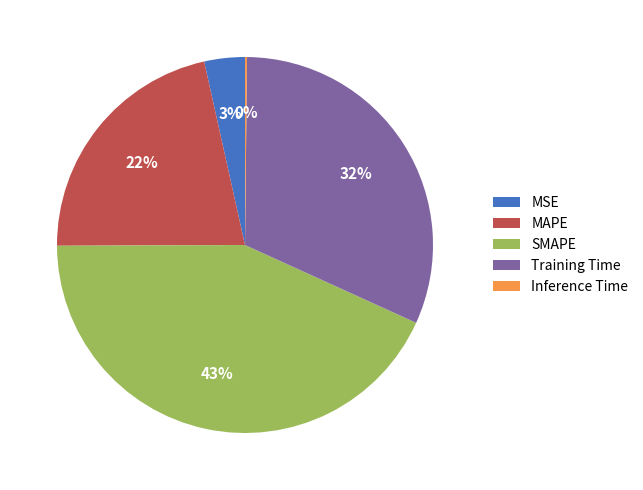

To the nearest percent, what percentage of the pie is MAPE?

22%